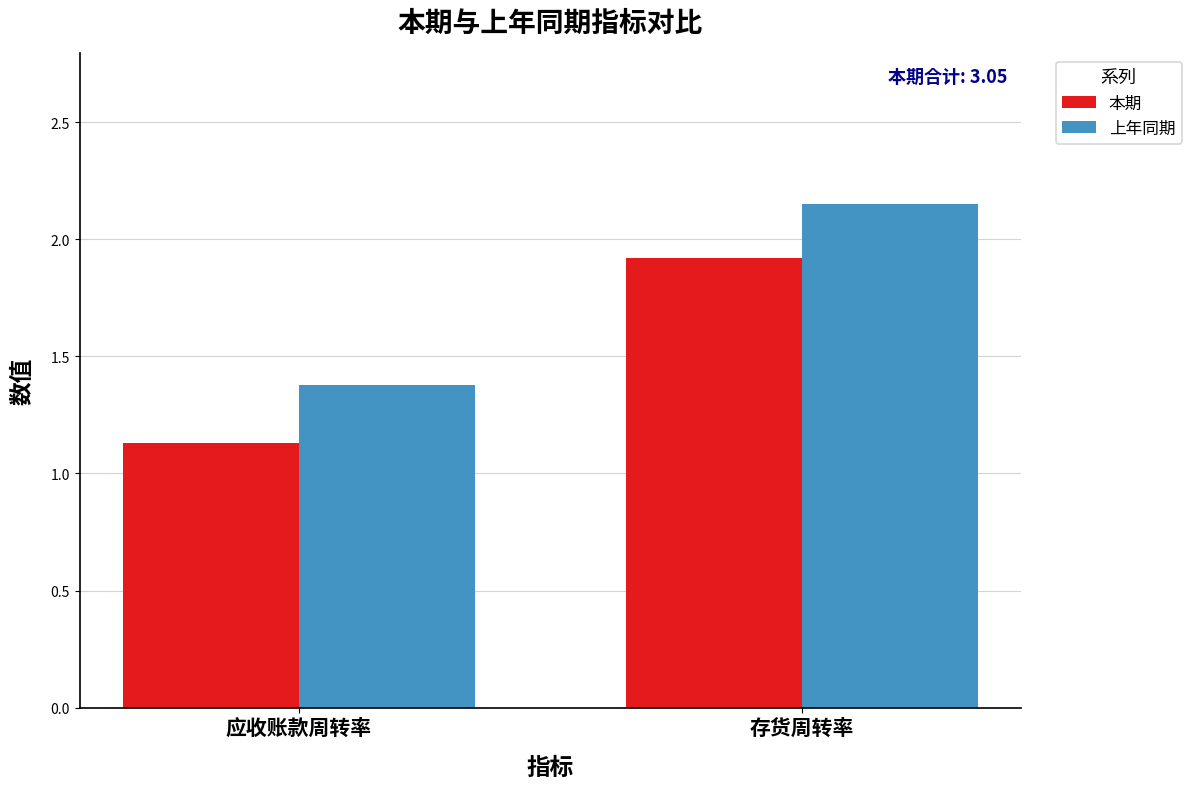

Which category has the lowest value in the 本期 series?

应收账款周转率